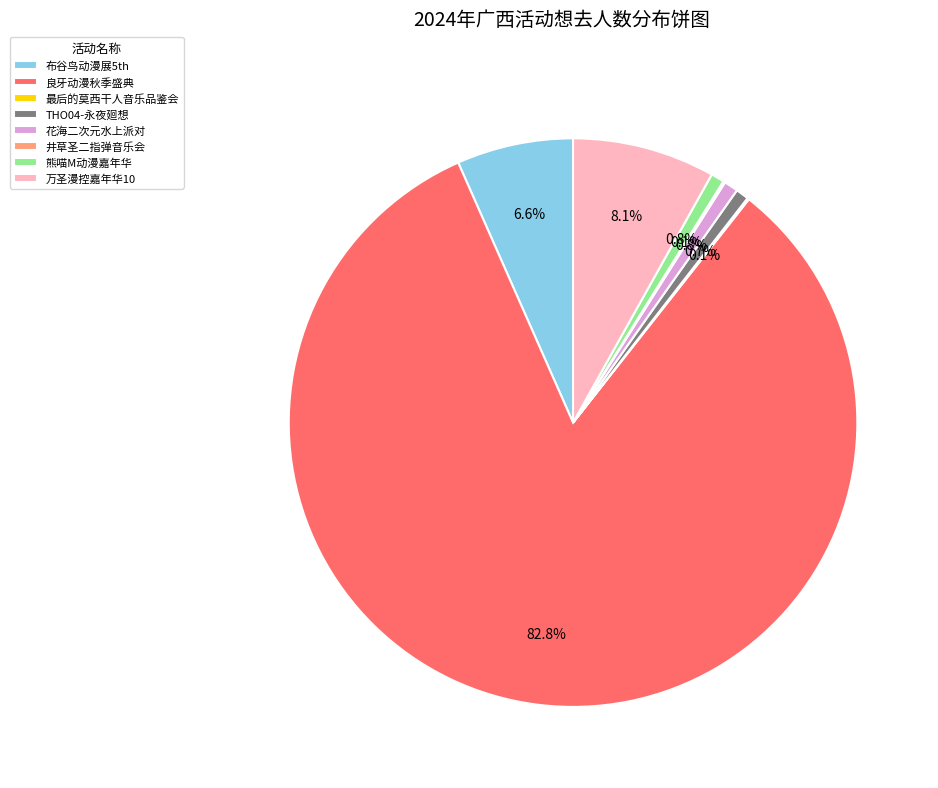

To the nearest percent, what is the difference between the largest and smallest slice percentages?

83%